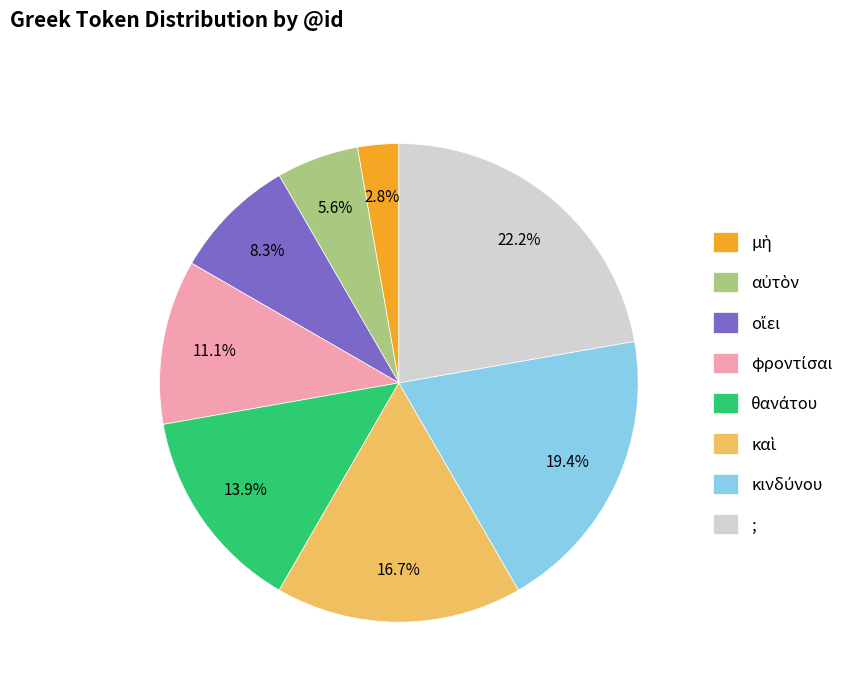

Count the number of slices in the pie.

8